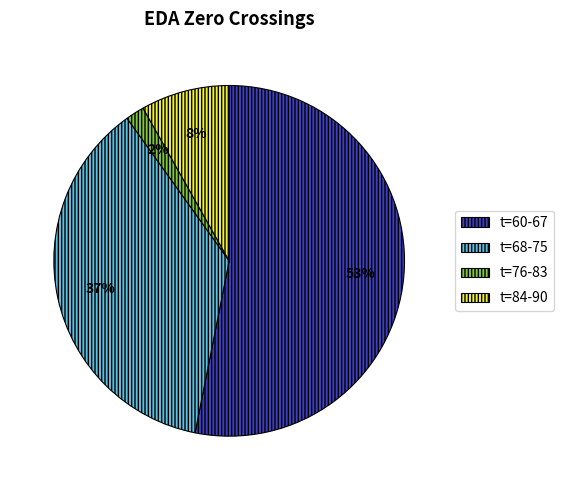

Count the number of slices in the pie.

4